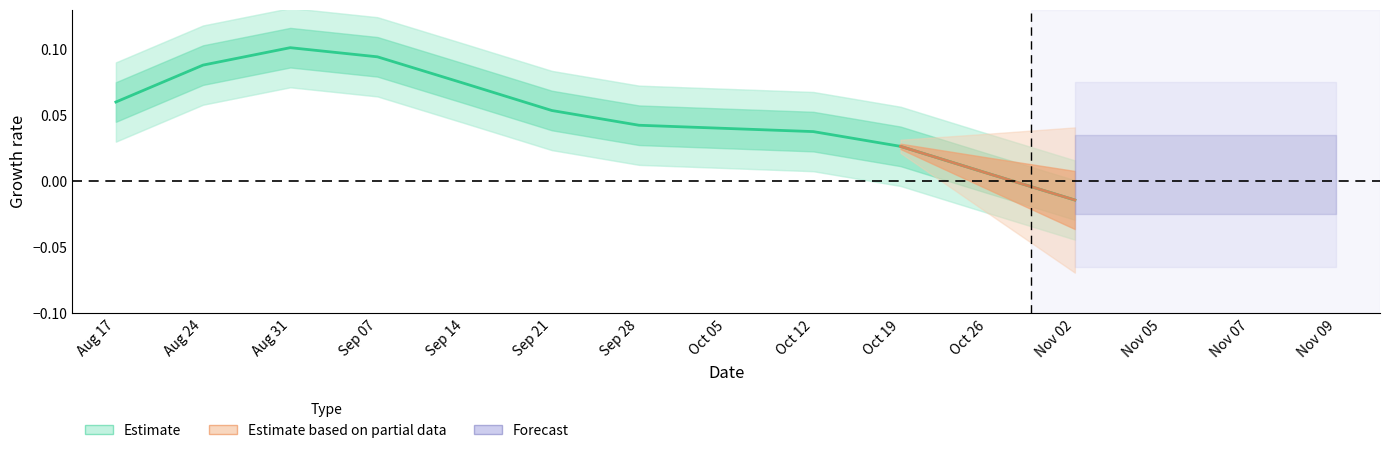

How many points are higher than both their immediate neighbors (excluding endpoints)?

1